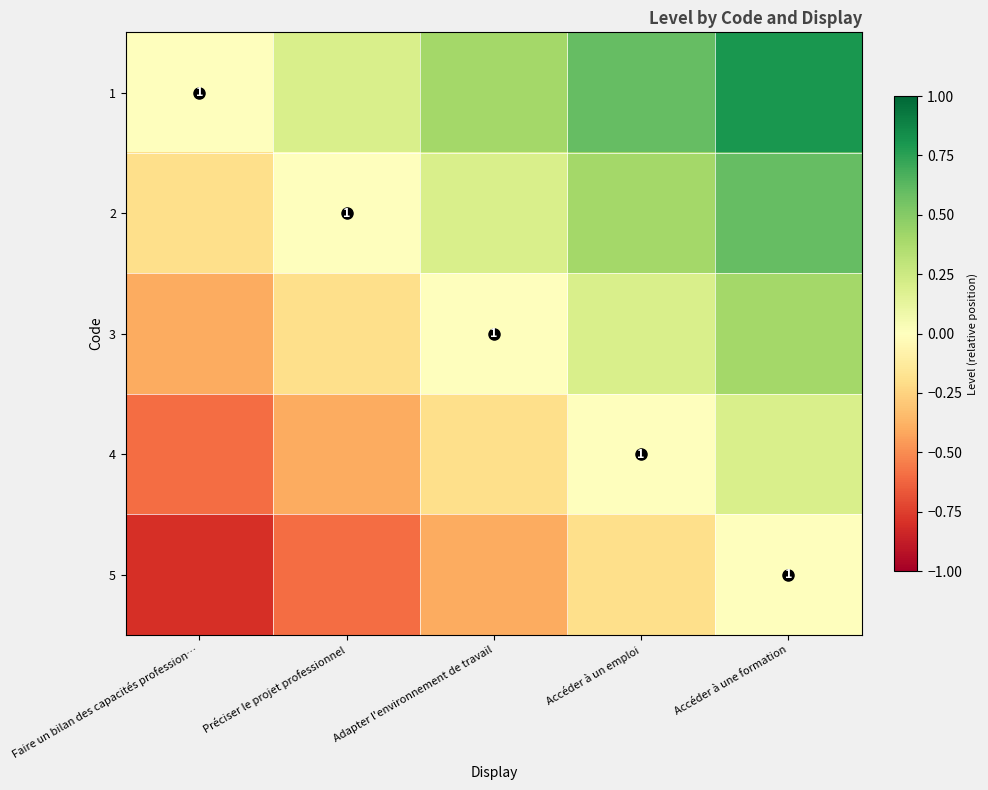

The 4 series shows 0.4 at Accéder à un emploi. True or false?

False